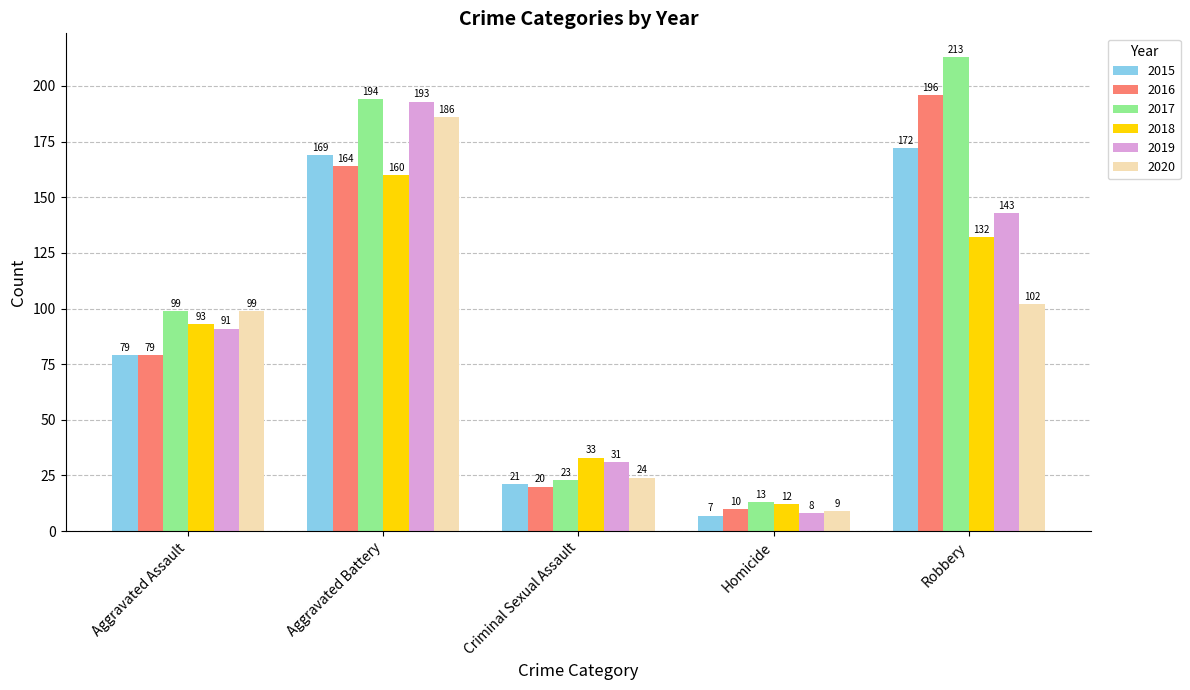

What is the spread (max minus min) of values at Criminal Sexual Assault?

13